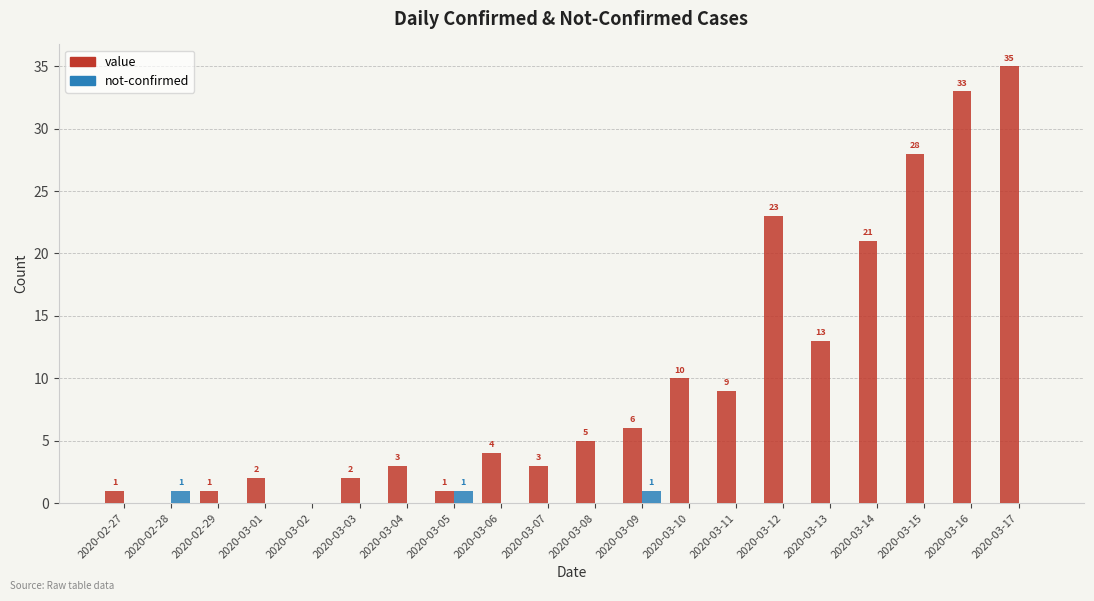

Reading left to right, extract all data points from this chart.

value: 1	0	1	2	0	2	3	1	4	3	5	6	10	9	23	13	21	28	33	35
not-confirmed: 0	1	0	0	0	0	0	1	0	0	0	1	0	0	0	0	0	0	0	0